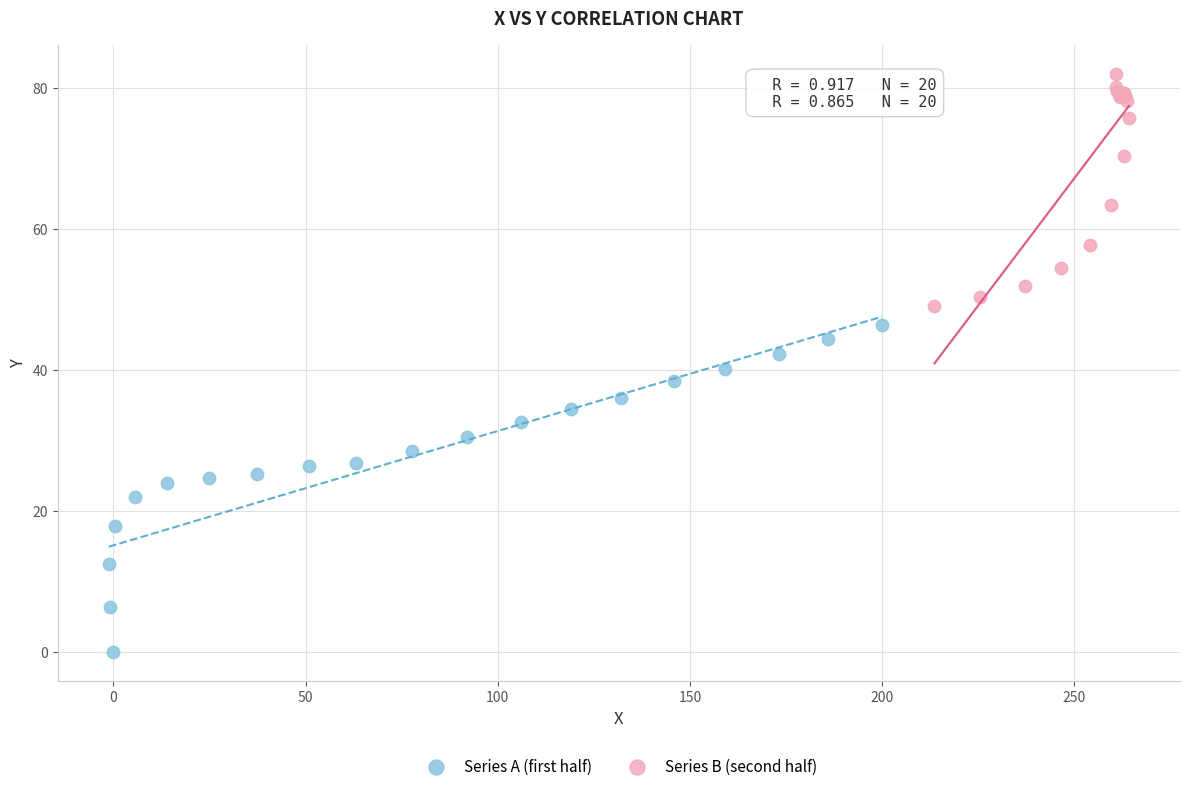

Which series reaches the minimum Y coordinate?

Series A (first half)